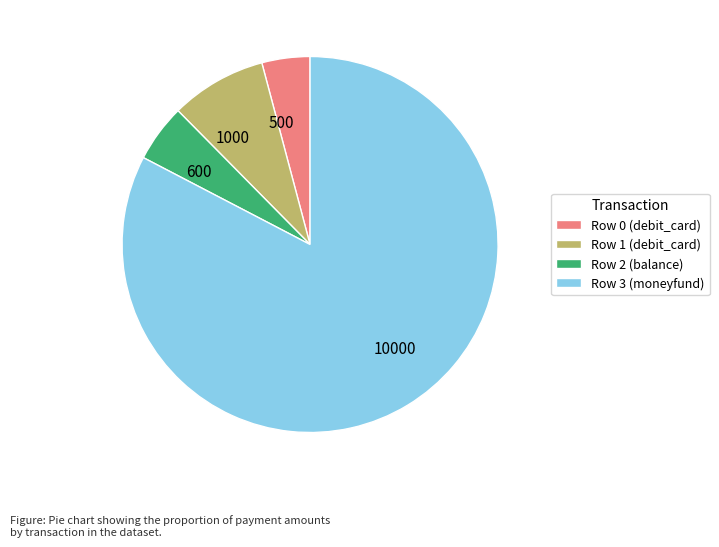

Is there any slice that represents more than half of the pie?

Yes